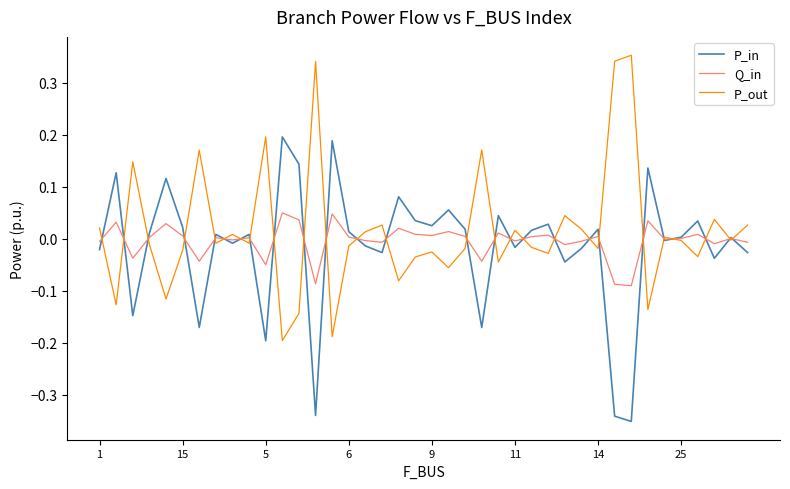

How many lines are shown in the chart?

3